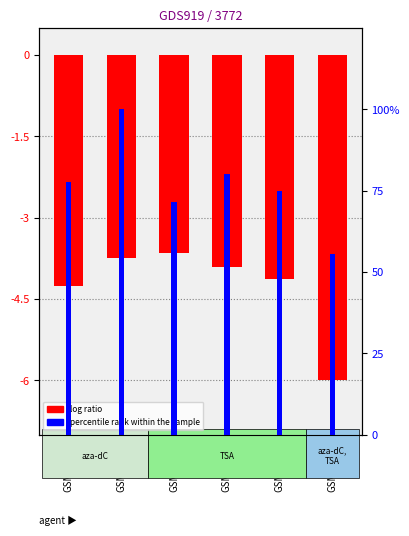

Are the bars grouped side by side (vs. stacked)?

Yes